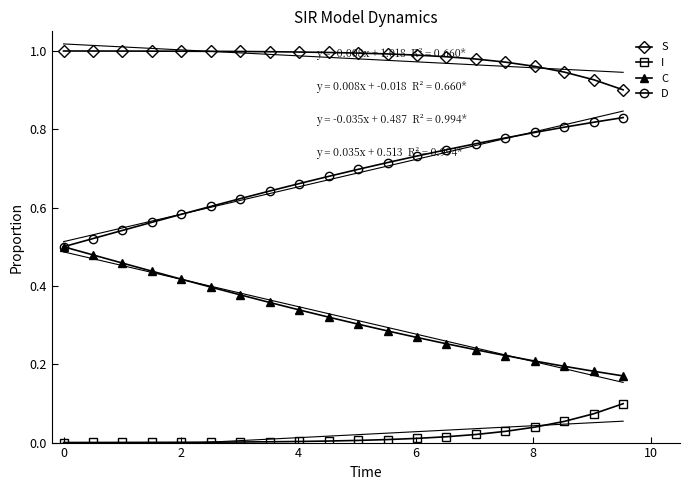

Which series has the largest total across all categories?

S